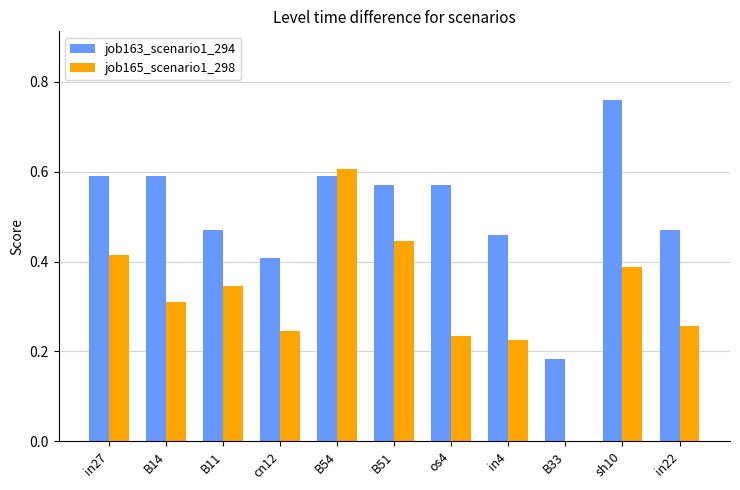

Which series changed the most between B11 and sh10?

job163_scenario1_294